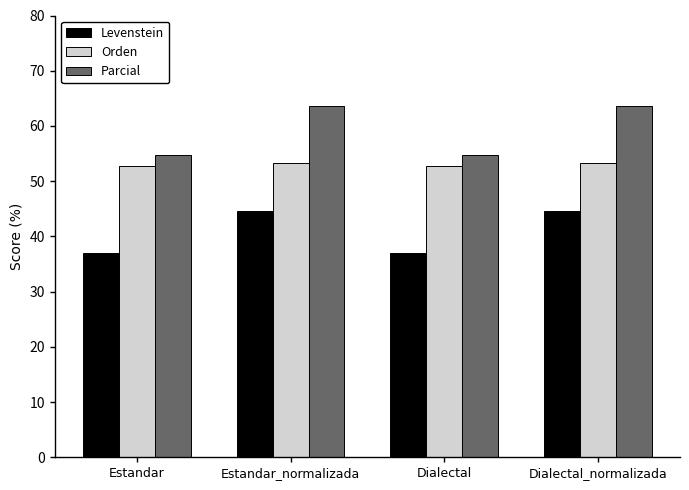

Which series has the widest spread of values?

Parcial